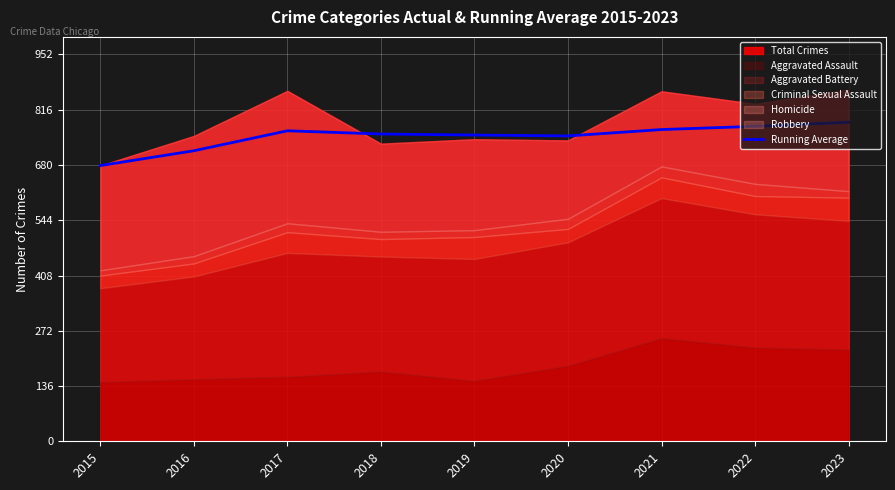

Count the number of categories in the chart.

9